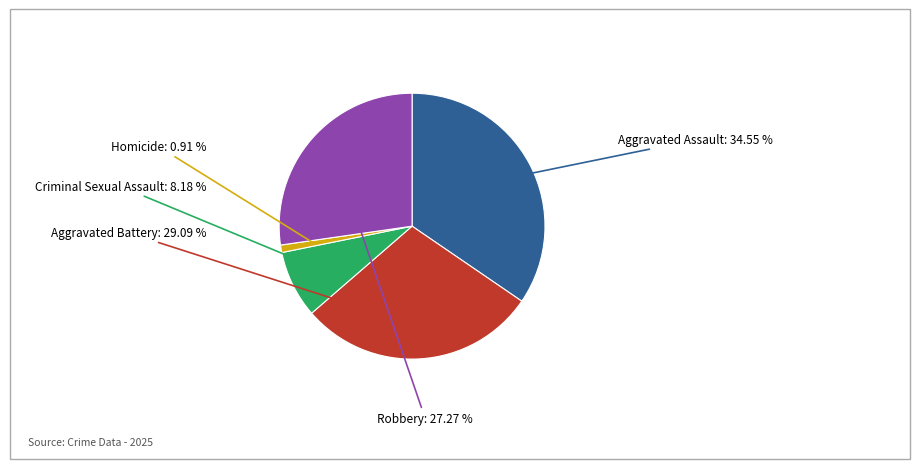

Is it true that Aggravated Assault is 41% of the pie?

False